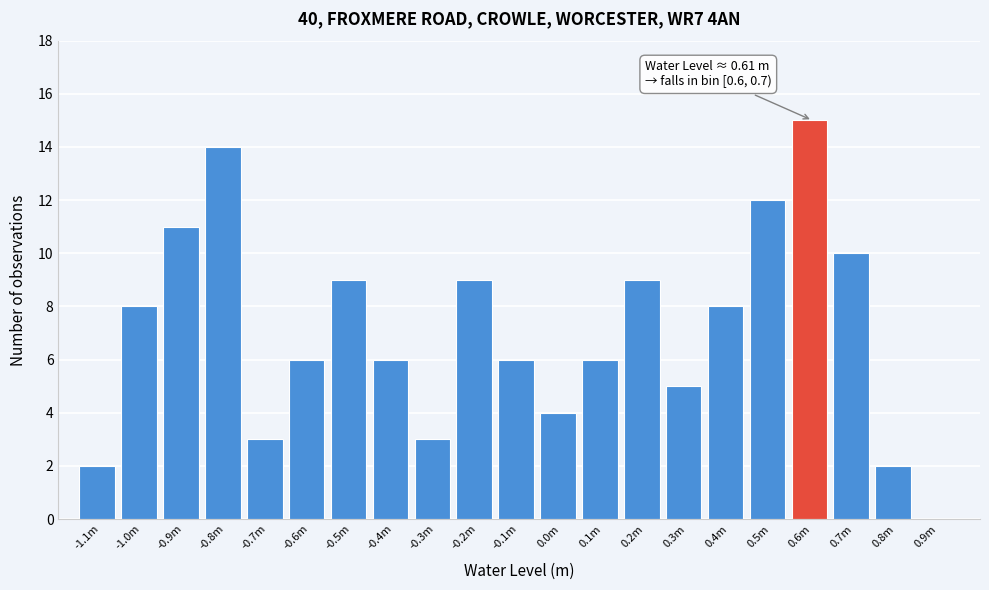

Reading left to right, transcribe all the data shown in this chart.

-1.1m=2	-1.0m=8	-0.9m=11	-0.8m=14	-0.7m=3	-0.6m=6	-0.5m=9	-0.4m=6	-0.3m=3	-0.2m=9	-0.1m=6	0.0m=4	0.1m=6	0.2m=9	0.3m=5	0.4m=8	0.5m=12	0.6m=15	0.7m=10	0.8m=2	0.9m=0